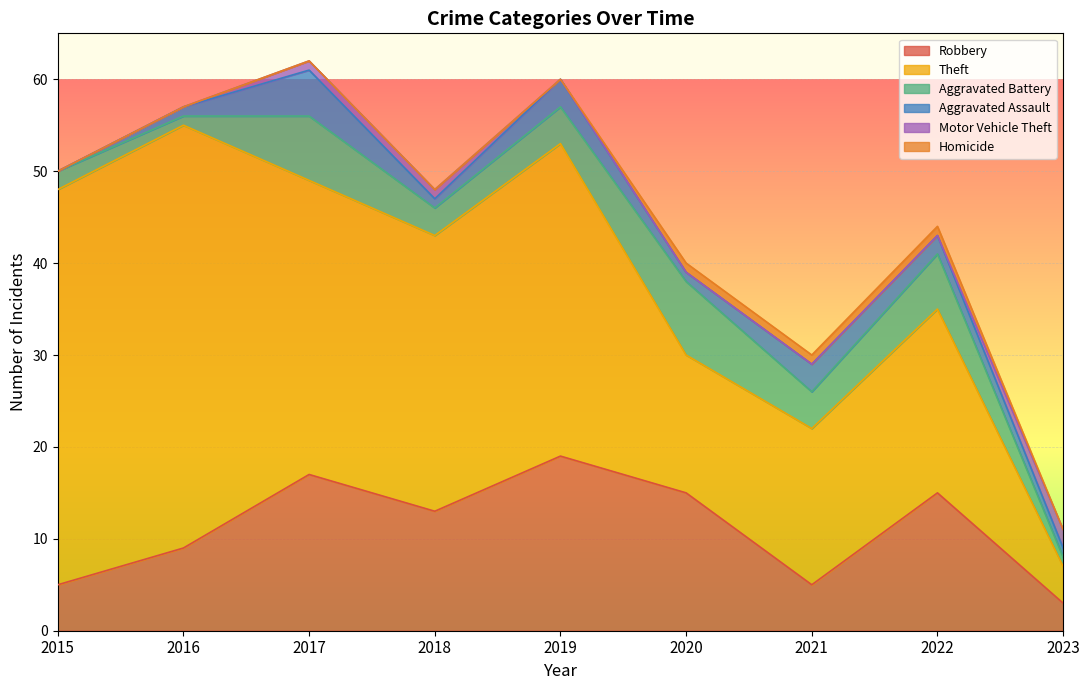

List the series in order of their peak value, highest first.

Theft, Robbery, Aggravated Battery, Aggravated Assault, Motor Vehicle Theft, Homicide